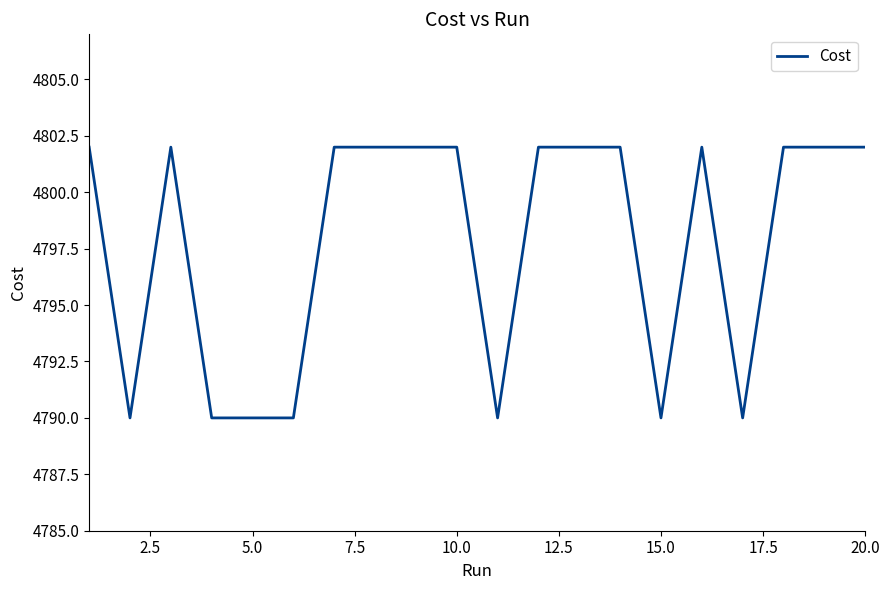

What is the minimum value shown in the chart?

4790.0